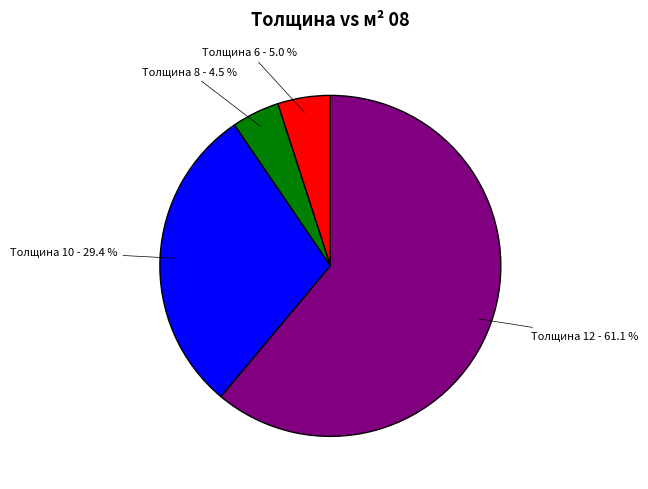

How many segments does this pie chart have?

4